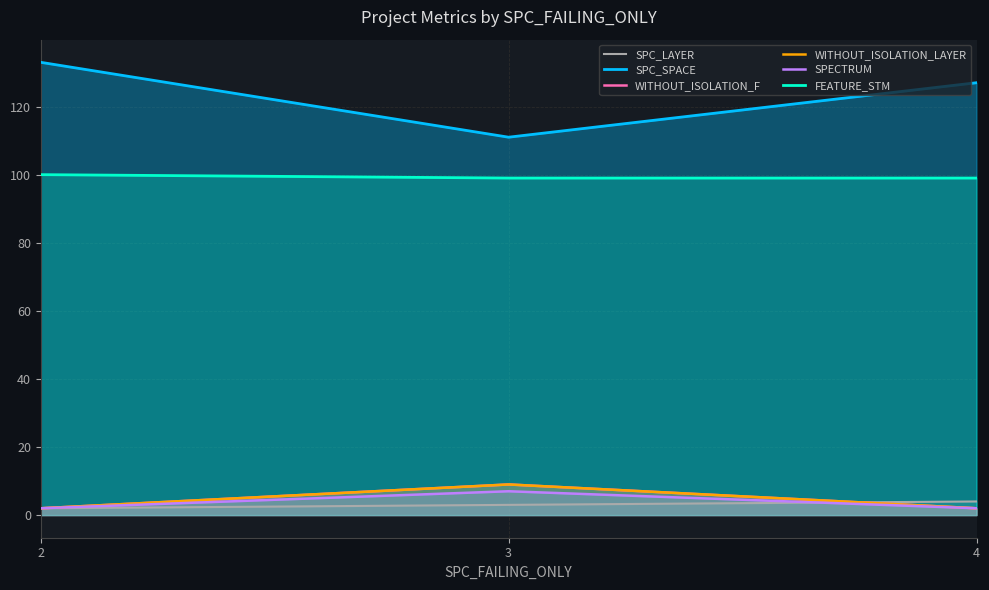

What is the minimum value for WITHOUT_ISOLATION_LAYER?

2